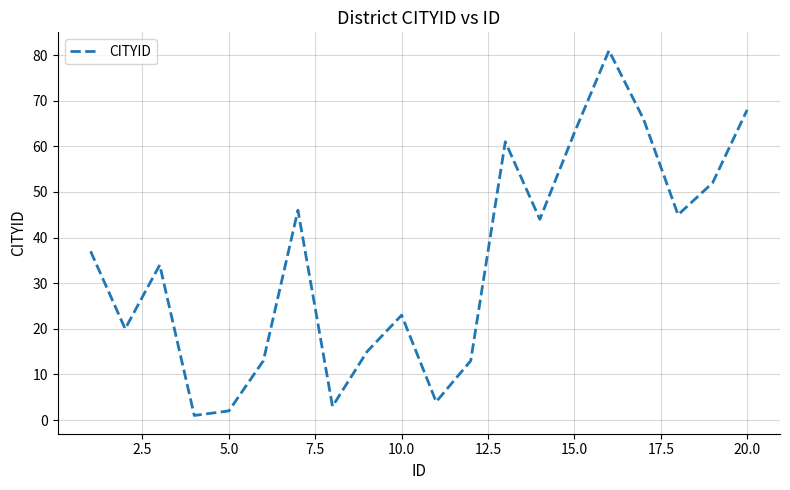

How many series are shown in this chart?

1